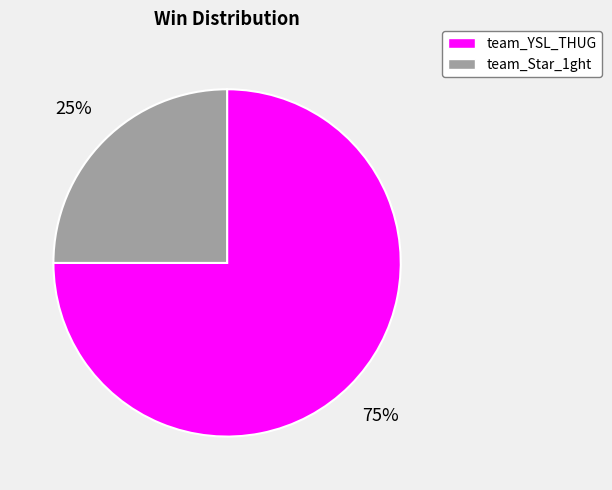

Rank the categories by value from lowest to highest.

team_Star_1ght, team_YSL_THUG